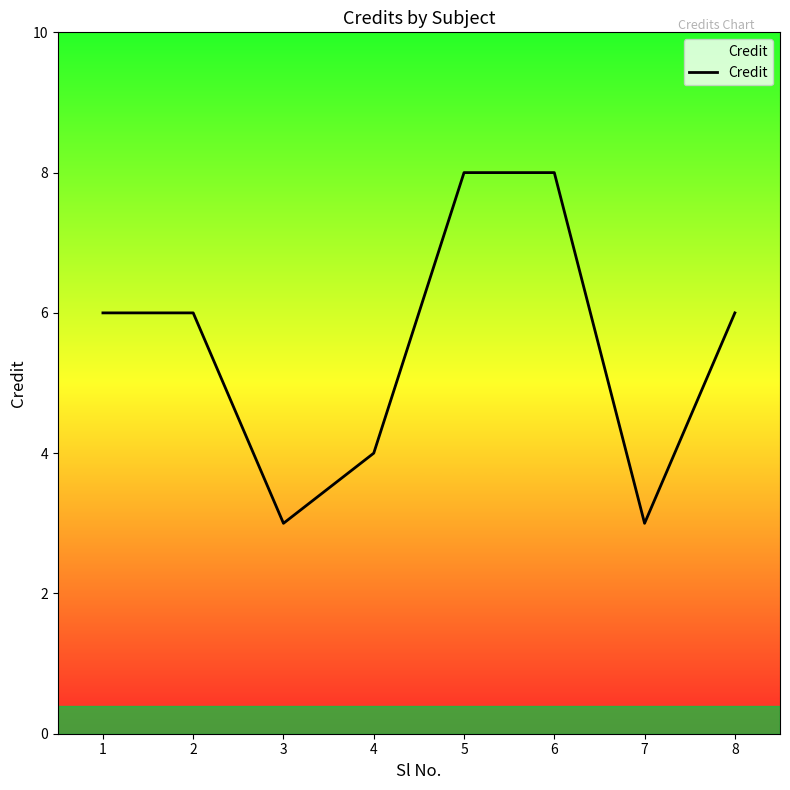

What is the change in value from 6 to 7?

-5